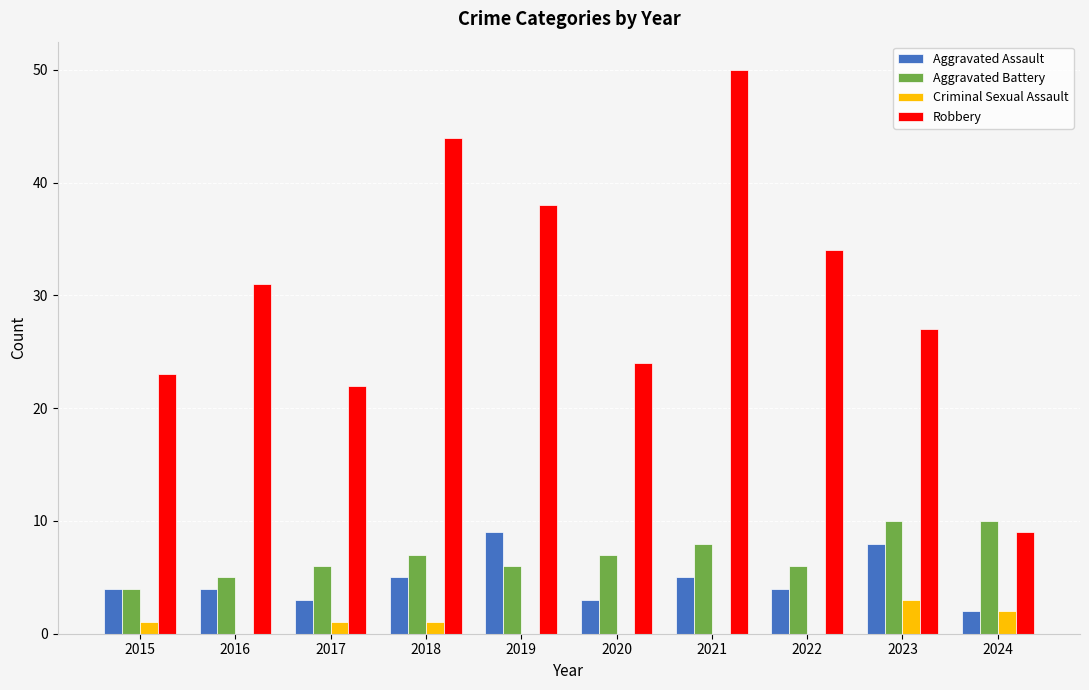

At which category is the sum across all series the highest?

2021